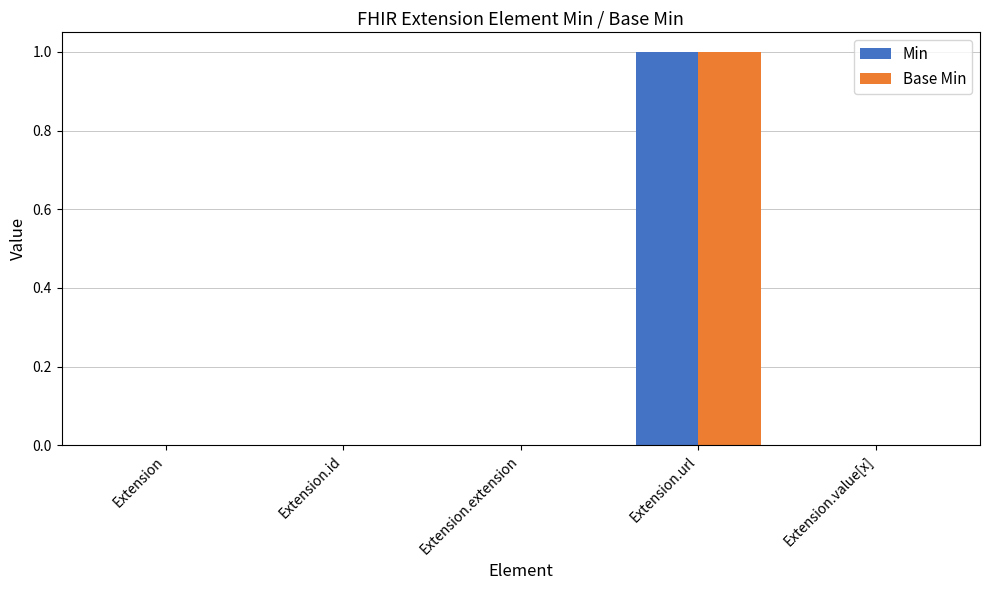

The value of Base Min at Extension.id is 0. True or false?

True